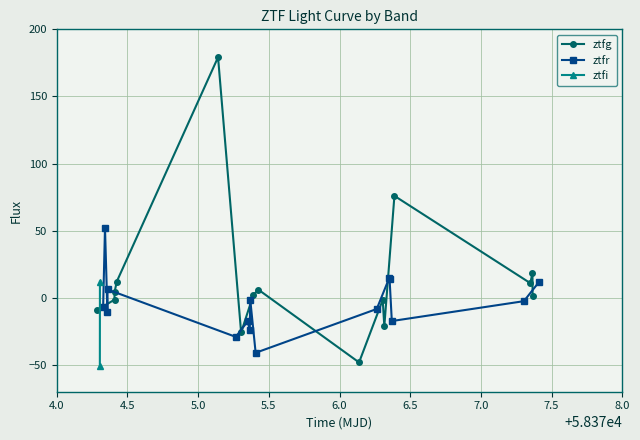

What is the sum of all ztfr values?

-59.7